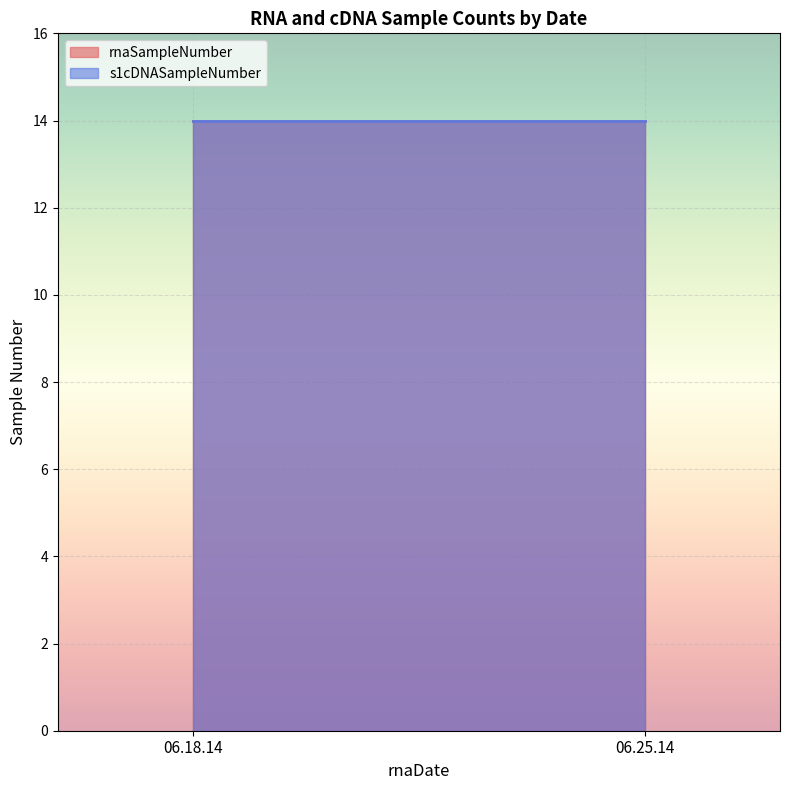

True or false: rnaSampleNumber and s1cDNASampleNumber intersect in this chart.

False